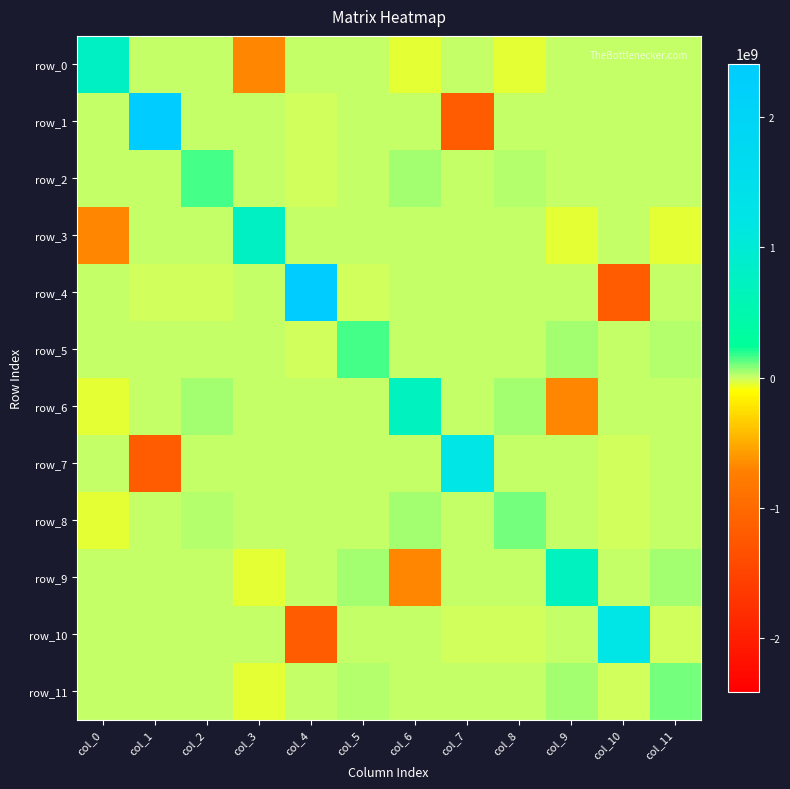

At col_10, list the series in order from largest to smallest.

row_10, row_0, row_1, row_2, row_3, row_5, row_6, row_9, row_7, row_8, row_11, row_4